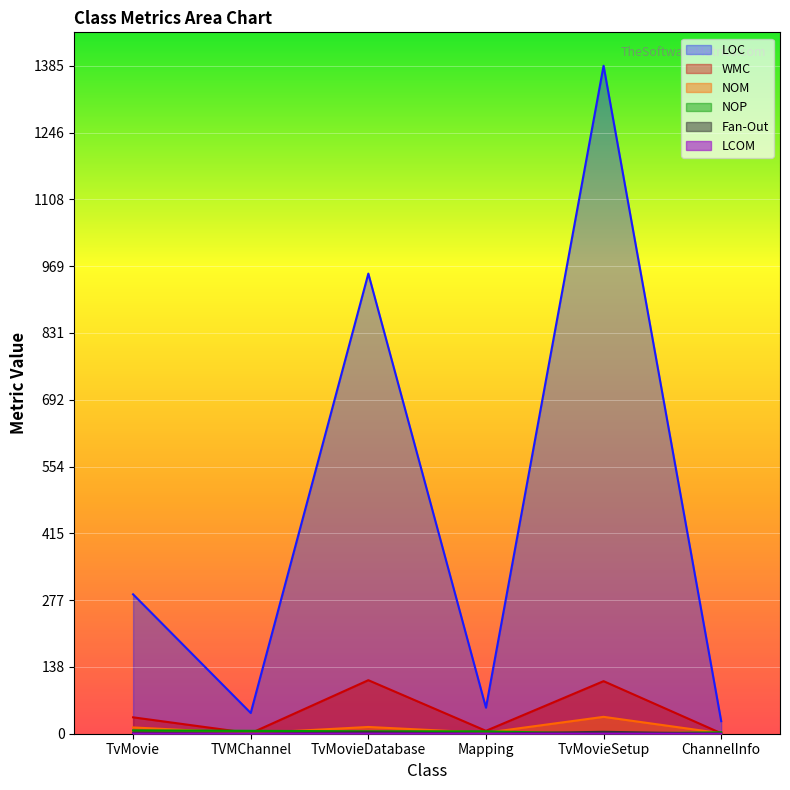

What is the lowest value of the WMC series?

1.0